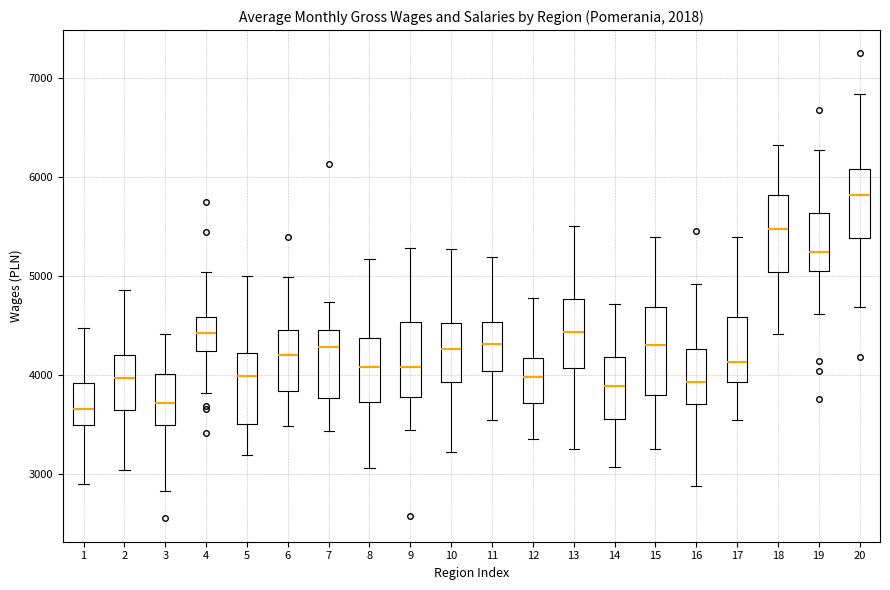

Where does the median line of the box at x = 14 sit on the y-axis? The values are not printed on the chart, so give them approximately, as read against the axis.

3900